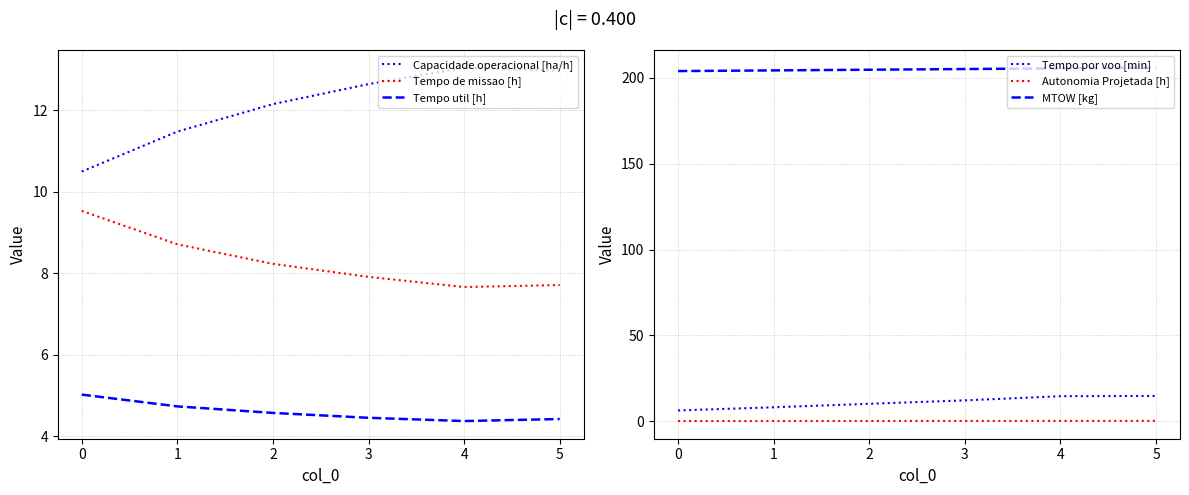

The value of Tempo de missao [h] at 2 is 13.1. True or false?

False